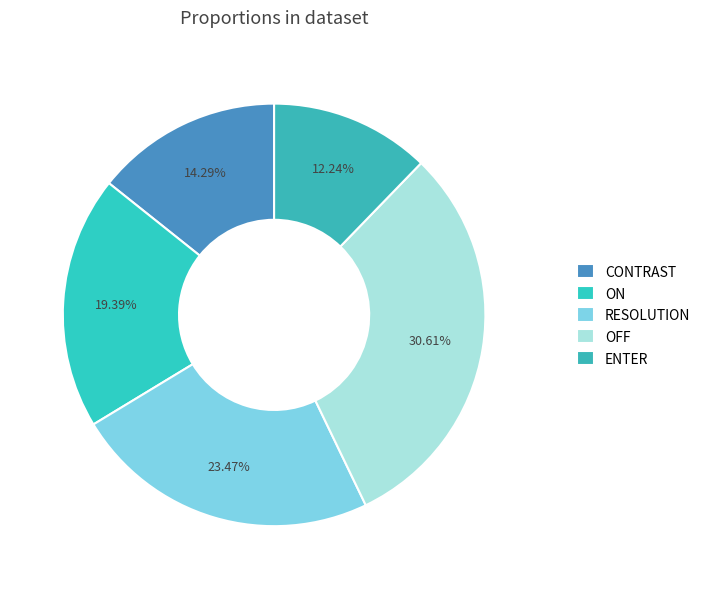

True or false: ON accounts for 24% of the total.

False